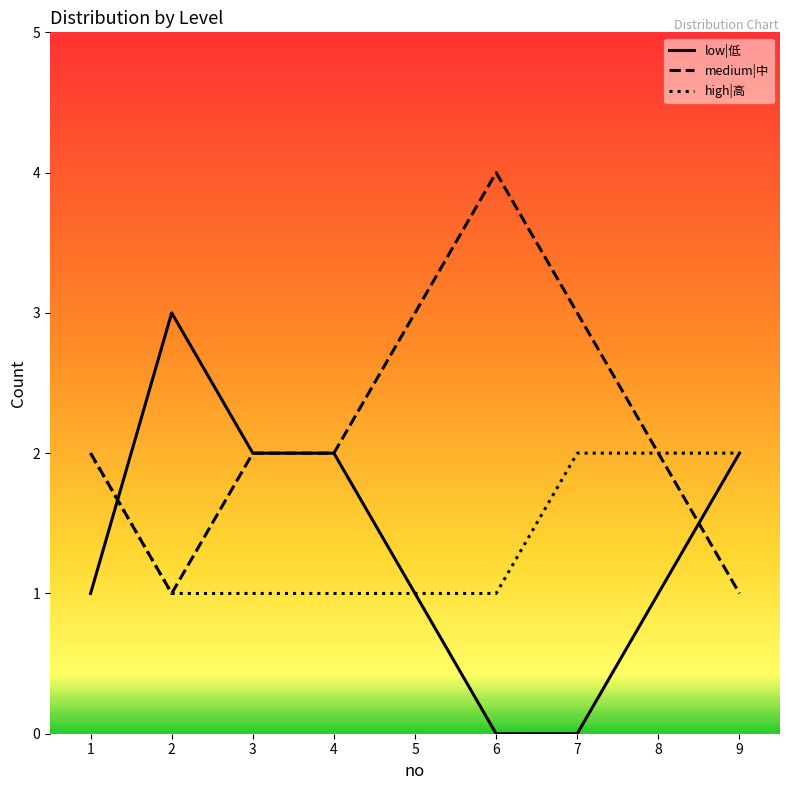

How many categories are shown in the chart?

9